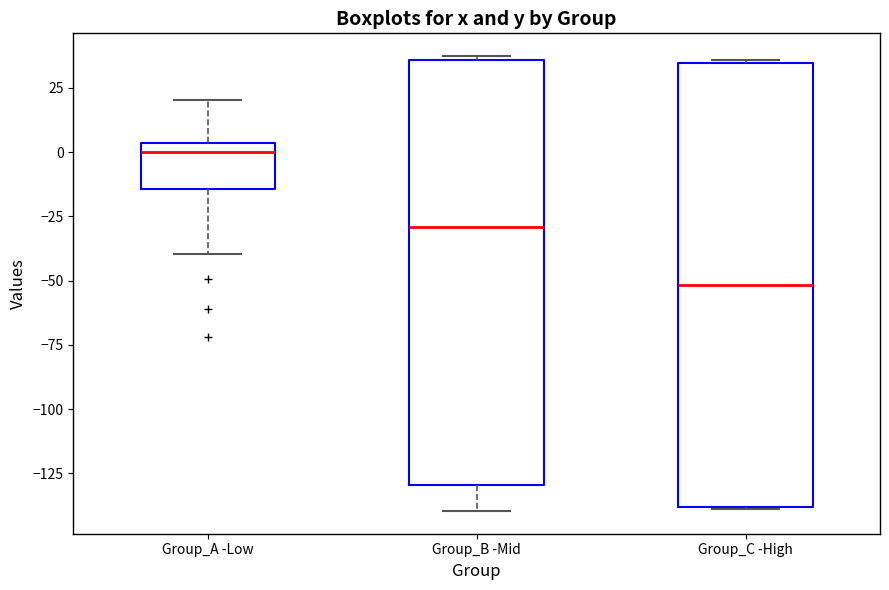

Where does the upper whisker of the box for Group_A -Low end on the y-axis? The values are not printed on the chart, so give them approximately, as read against the axis.

20